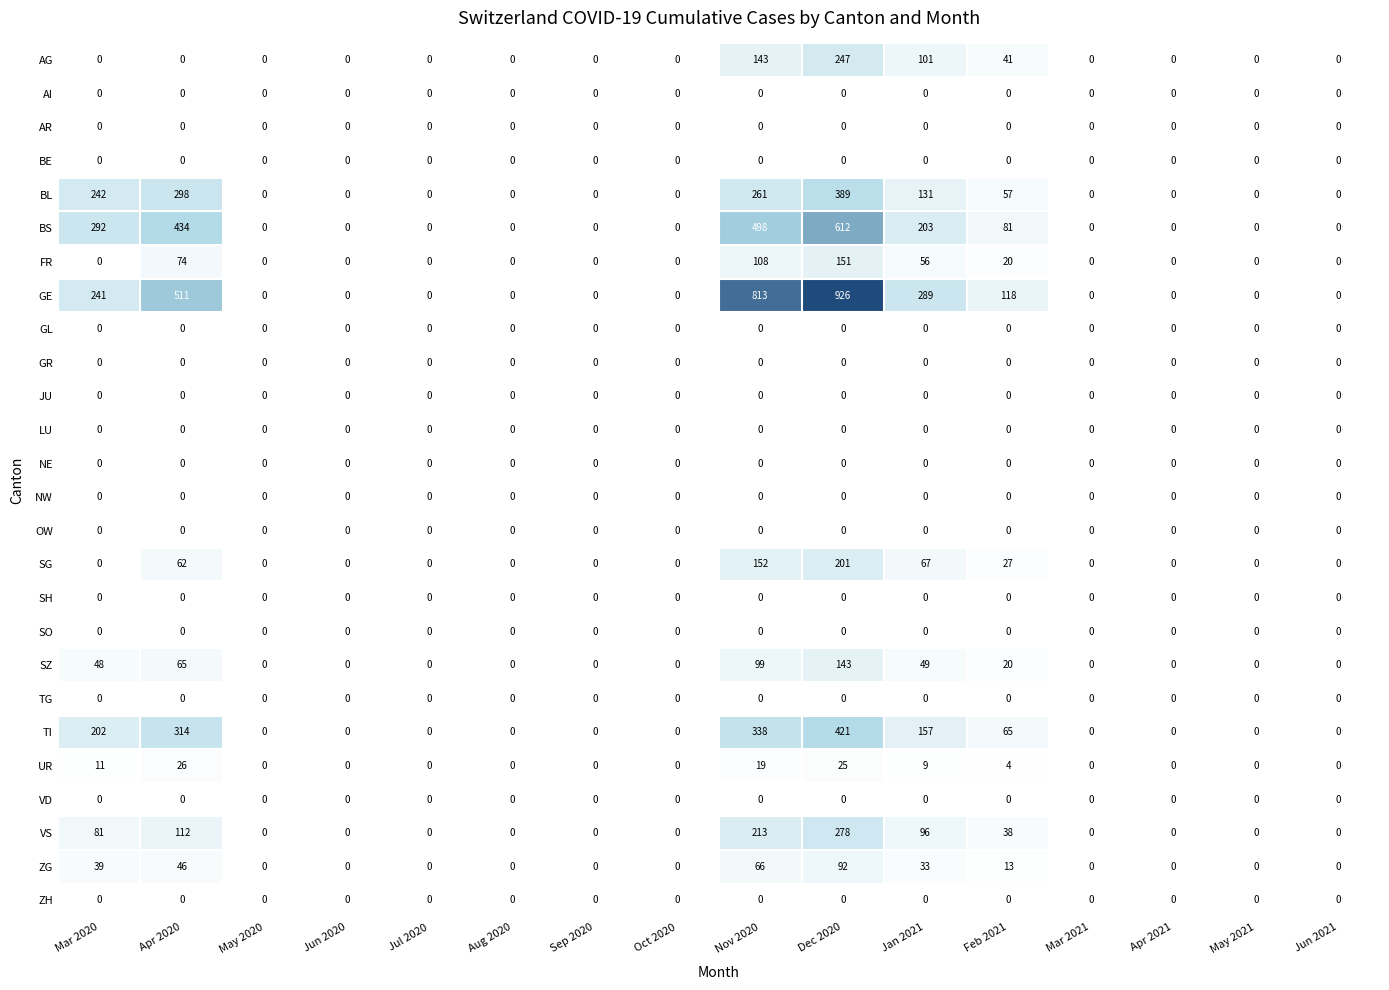

True or false: VS has a value of -180 at May 2021.

False